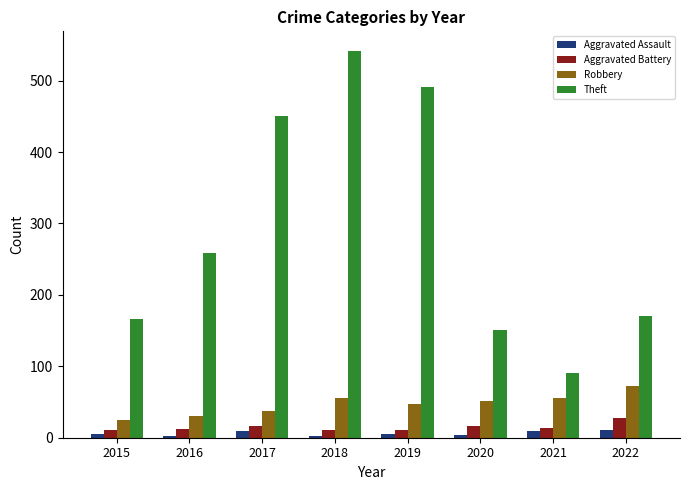

What is the value of the Aggravated Assault bar at the 6th from the left?

4